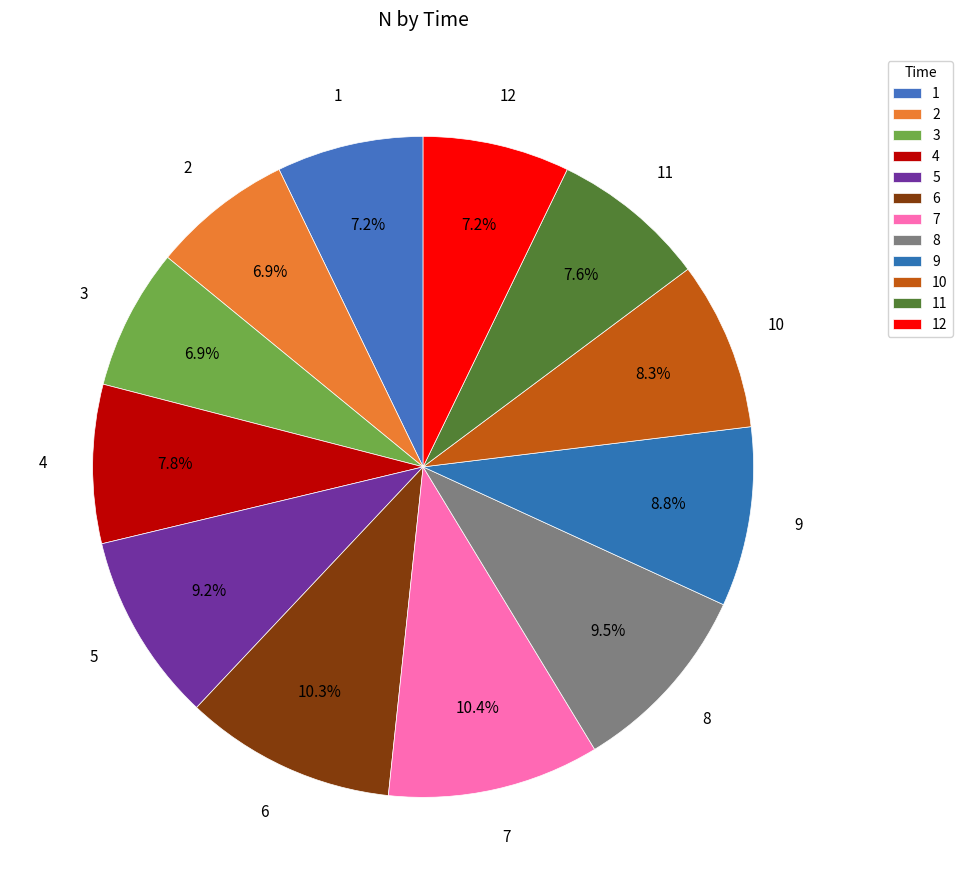

Which category has the smallest portion of the pie?

2